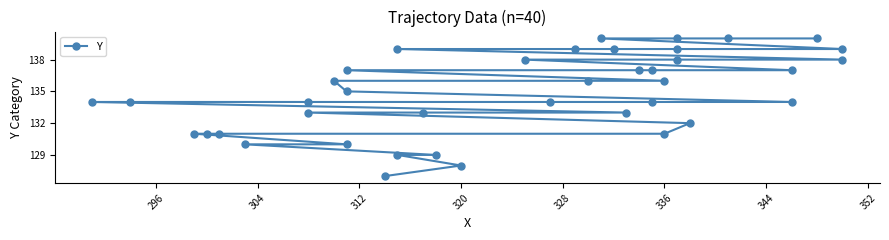

Reading left to right, list all the values displayed in this chart.

127	128	129	129	130	130	131	131	131	131	132	133	133	133	134	134	134	134	134	134	135	136	136	136	137	137	137	137	138	138	138	139	139	139	139	139	140	140	140	140